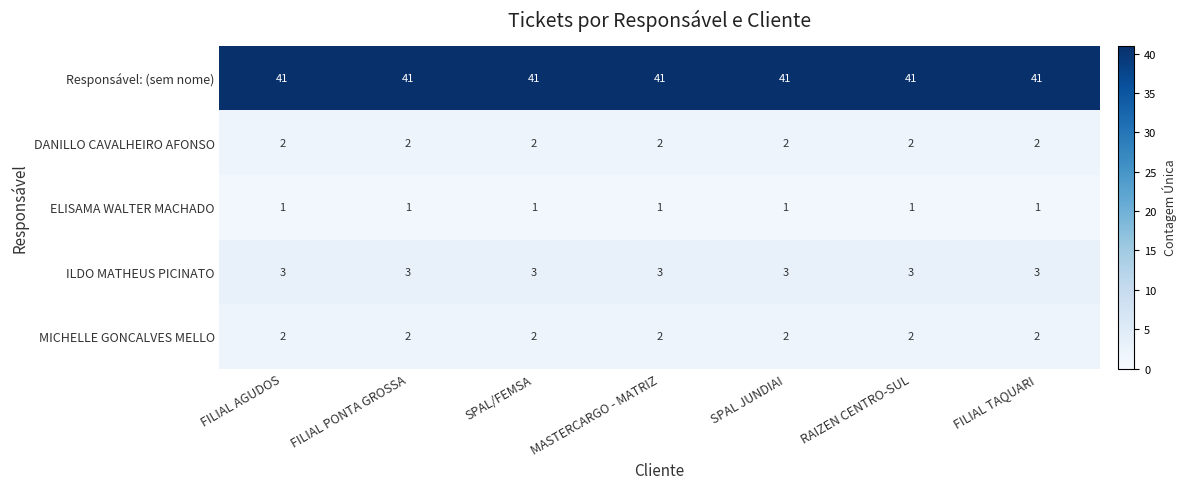

What is the average value of the Responsável: (sem nome) series?

41